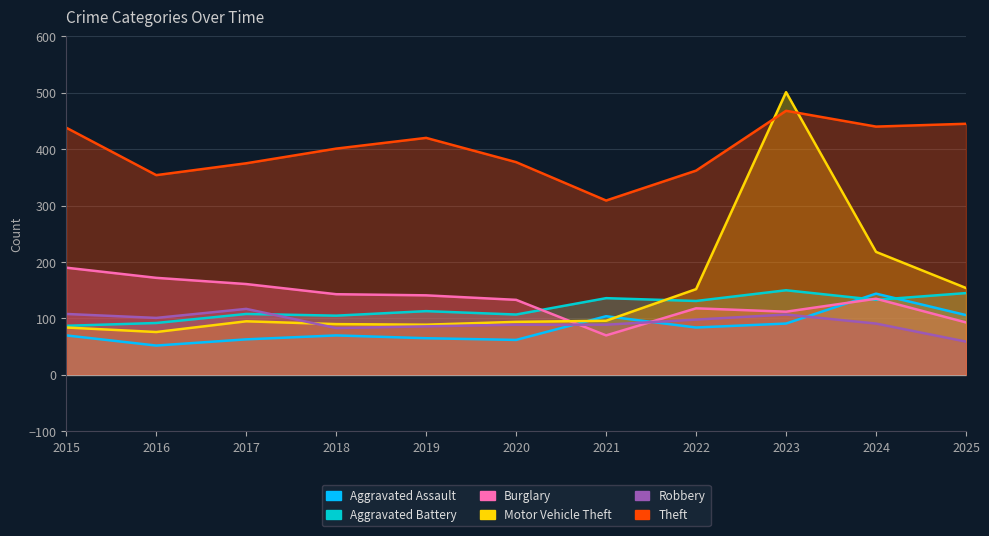

Does the chart have visible grid lines?

Yes